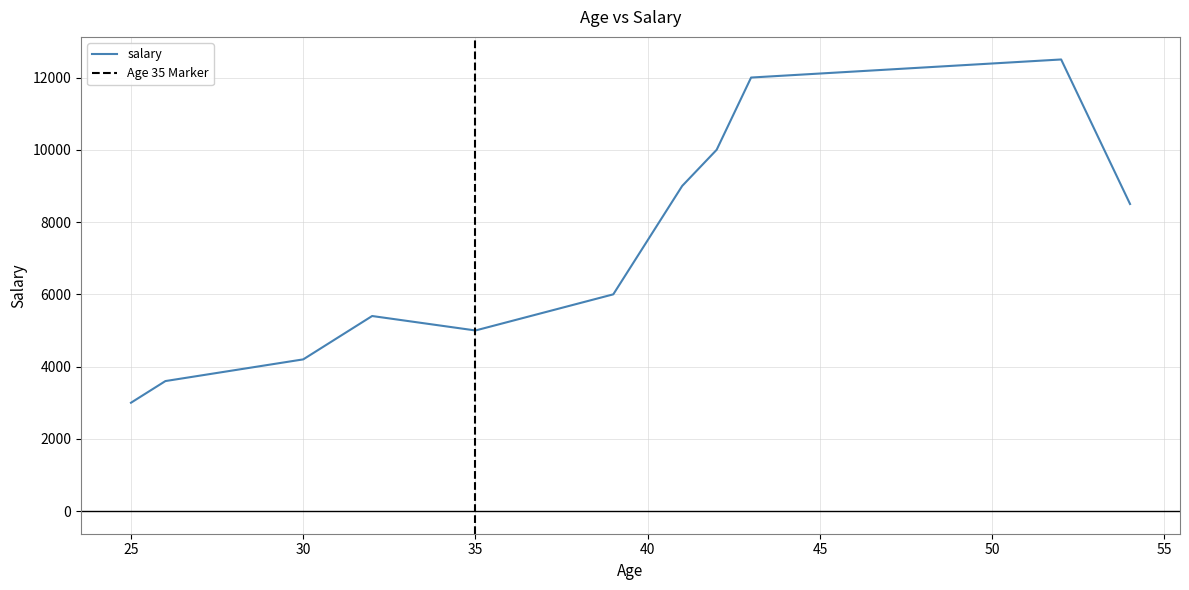

True or false: the data shows 10633 at 39.

False